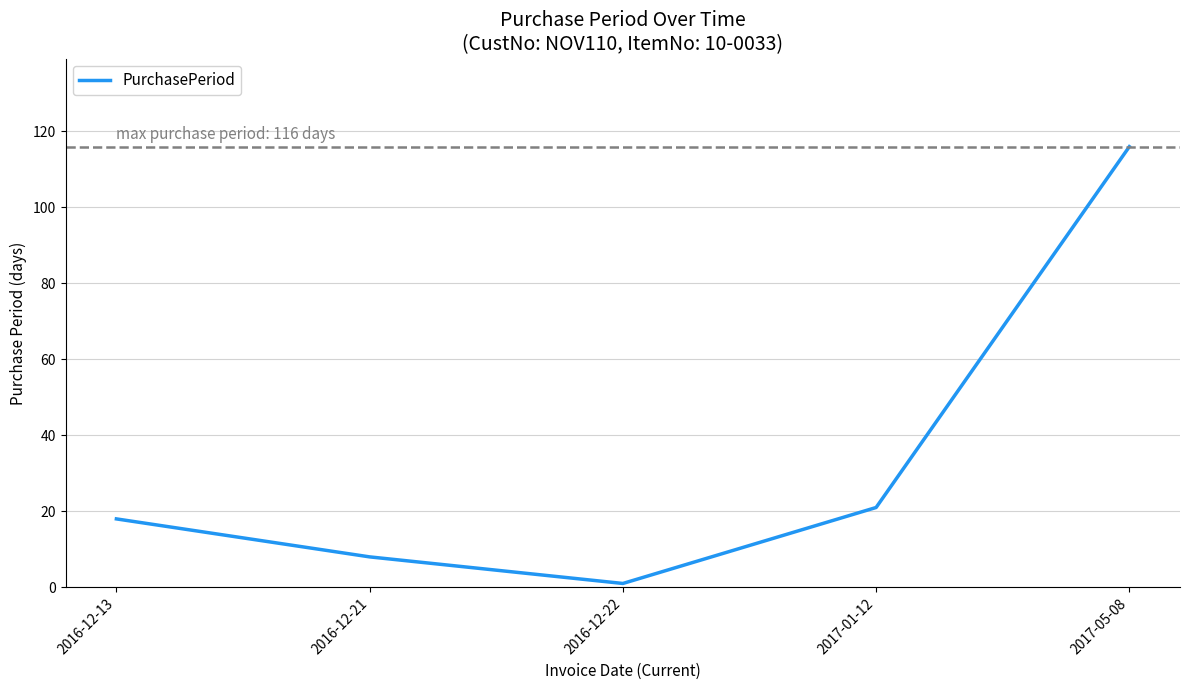

What is the sum of all values?

164